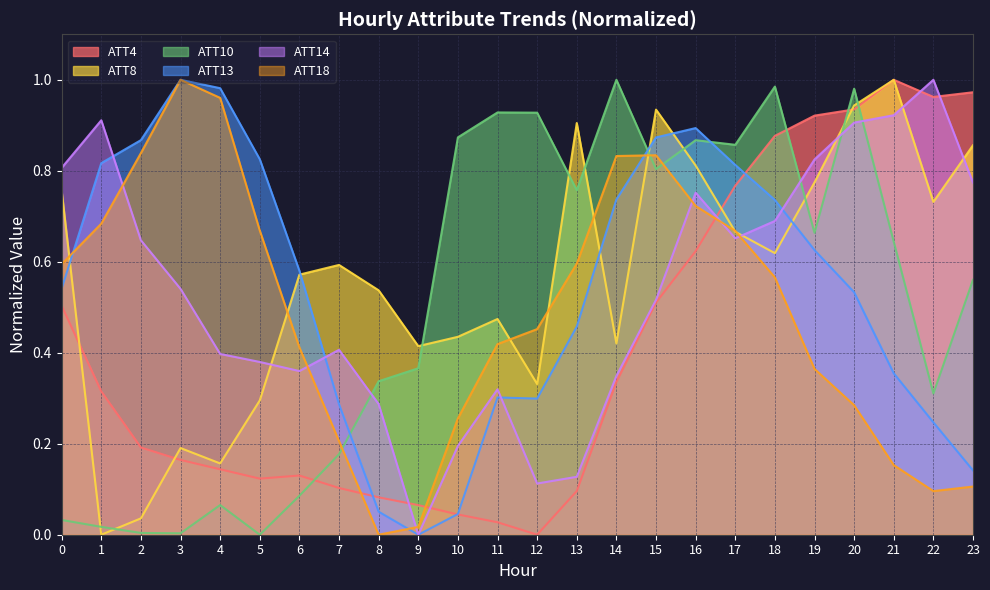

How many lines are shown in the chart?

6